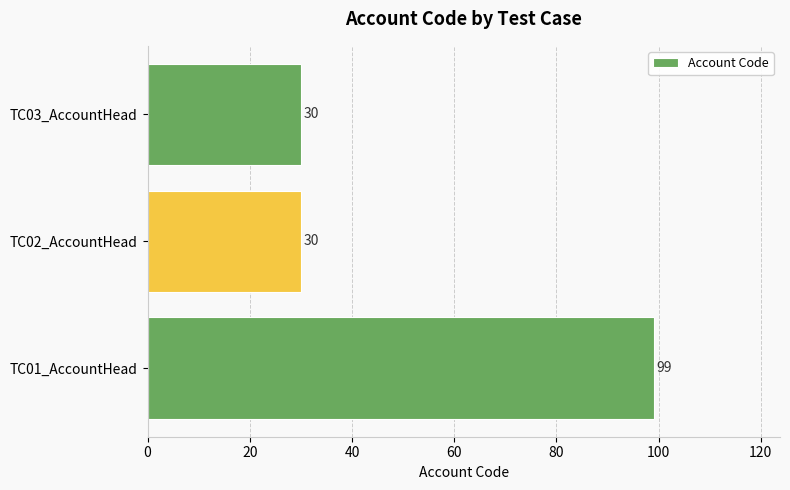

Which has a higher value, TC03_AccountHead or TC01_AccountHead?

TC01_AccountHead